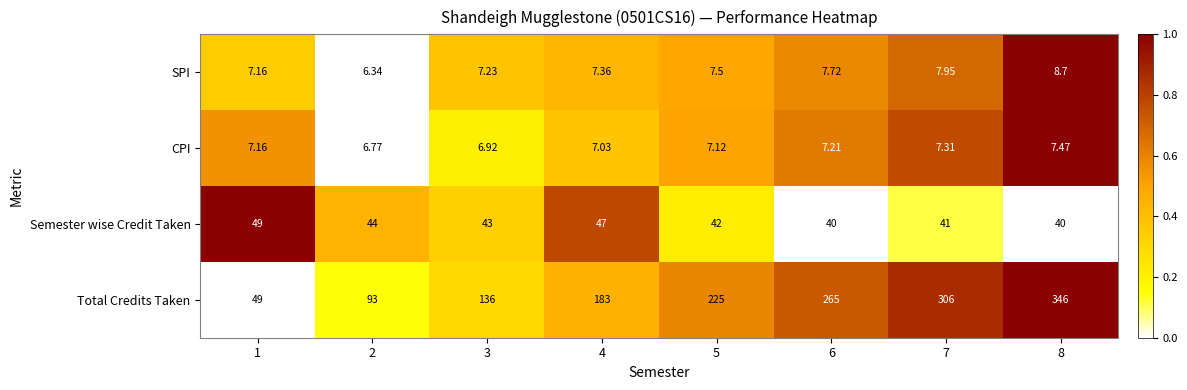

Is the value of Total Credits Taken at 2 greater than the value of CPI at 6?

Yes